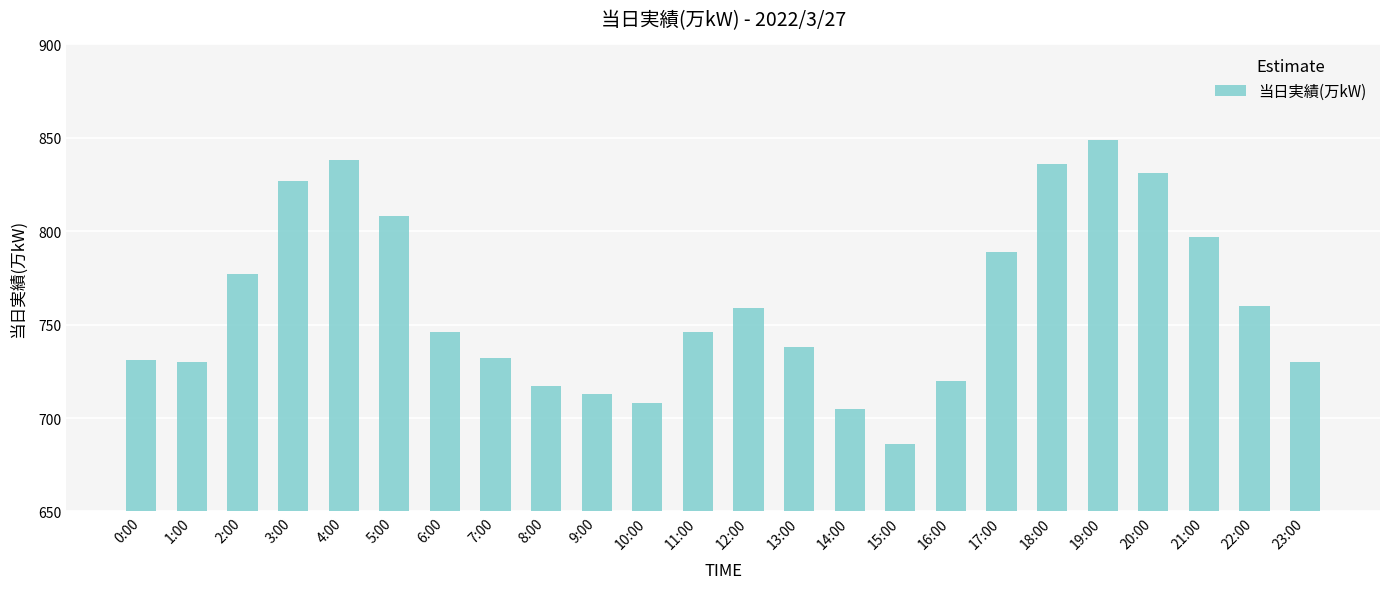

The chart shows a value of 189 at 13:00. True or false?

False